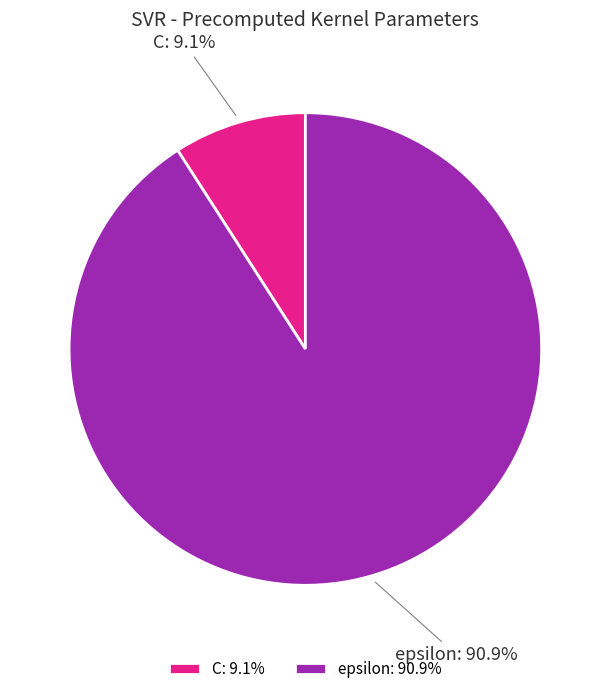

Between C and epsilon, which is larger?

epsilon